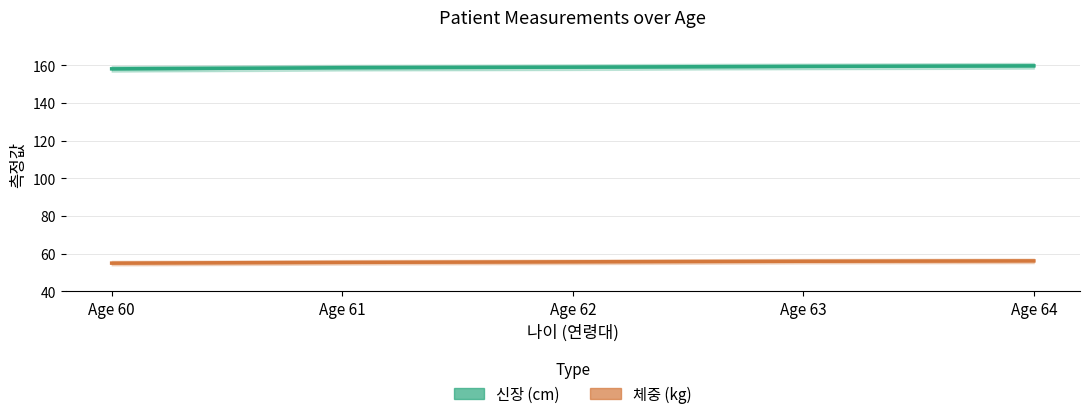

True or false: 체중 (kg) and 신장 (cm) cross at least once.

False